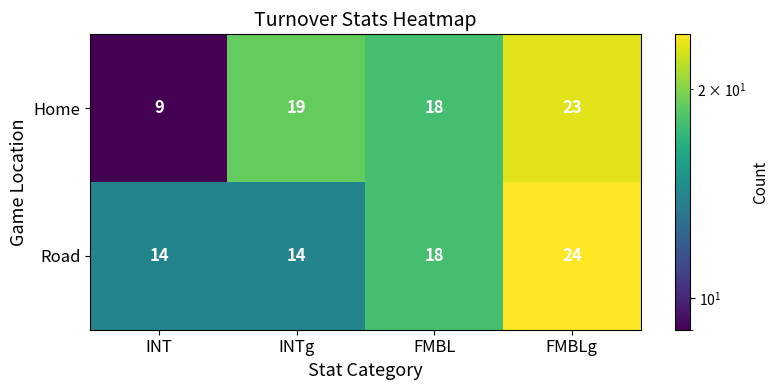

Where is Home nearest to the value 16?

FMBL